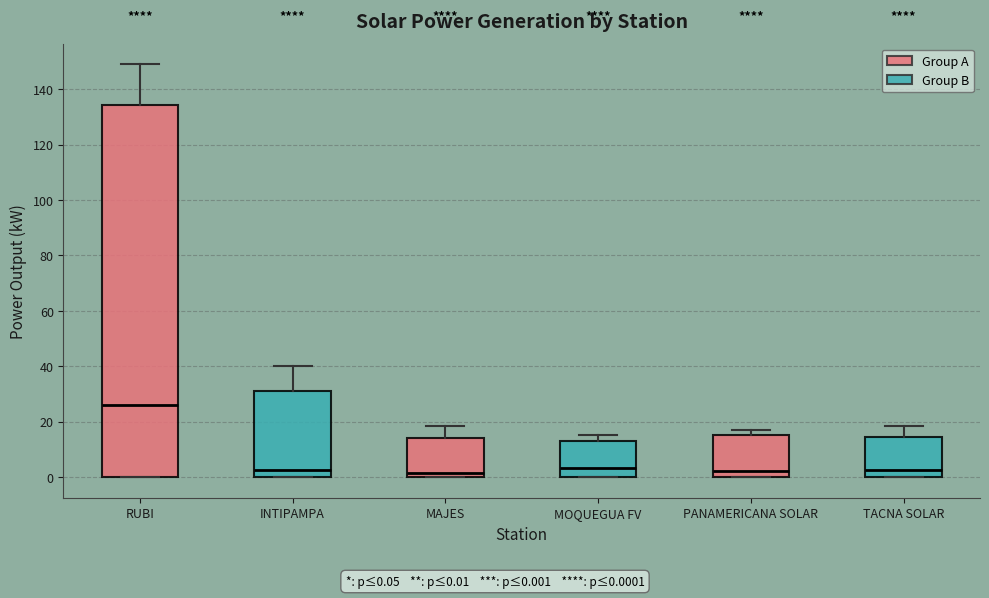

Where does the median line of the box for MOQUEGUA FV sit on the y-axis? The values are not printed on the chart, so give them approximately, as read against the axis.

4